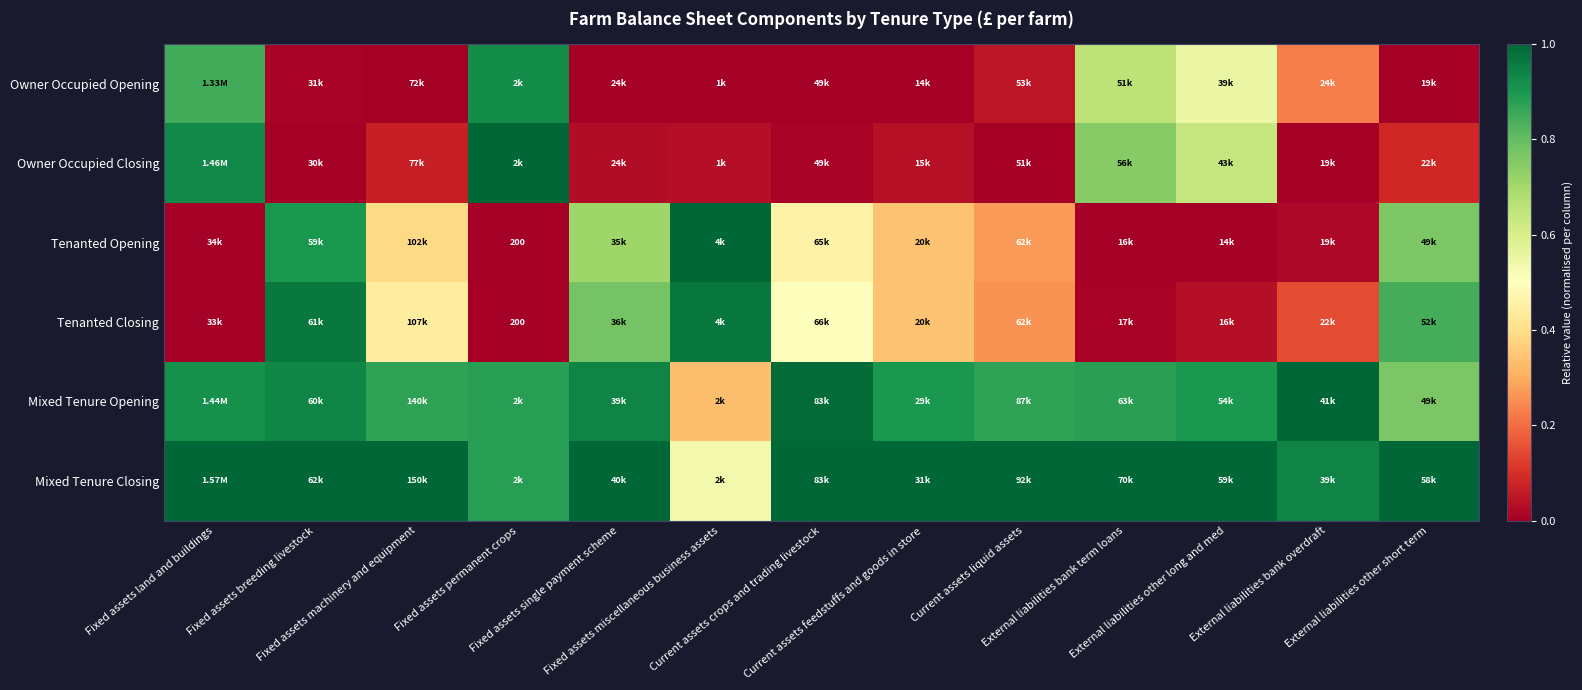

The value of Tenanted Closing at Fixed assets machinery and equipment is 0.4. True or false?

True